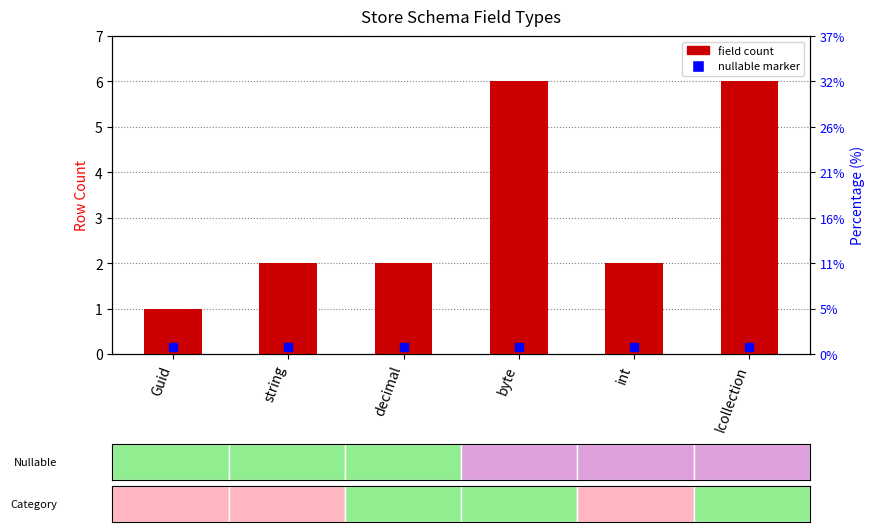

How many categories are shown in the chart?

6